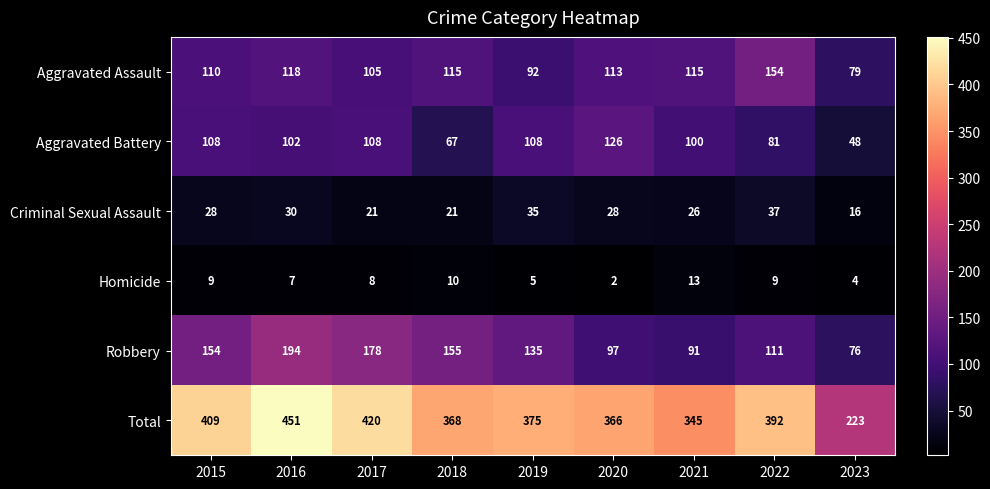

At which category is the sum across all series the highest?

2016